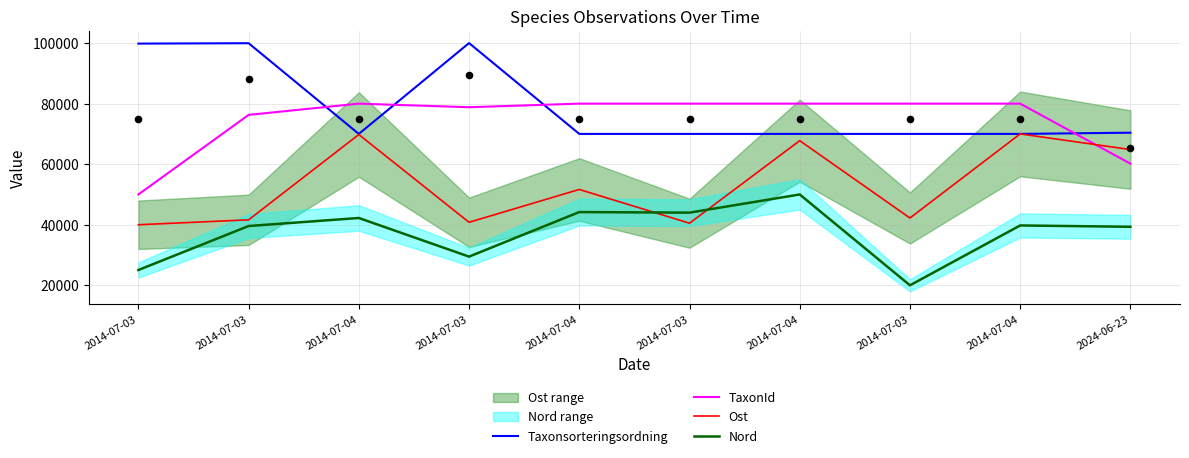

Which series contains the highest Y value?

Taxonsorteringsordning